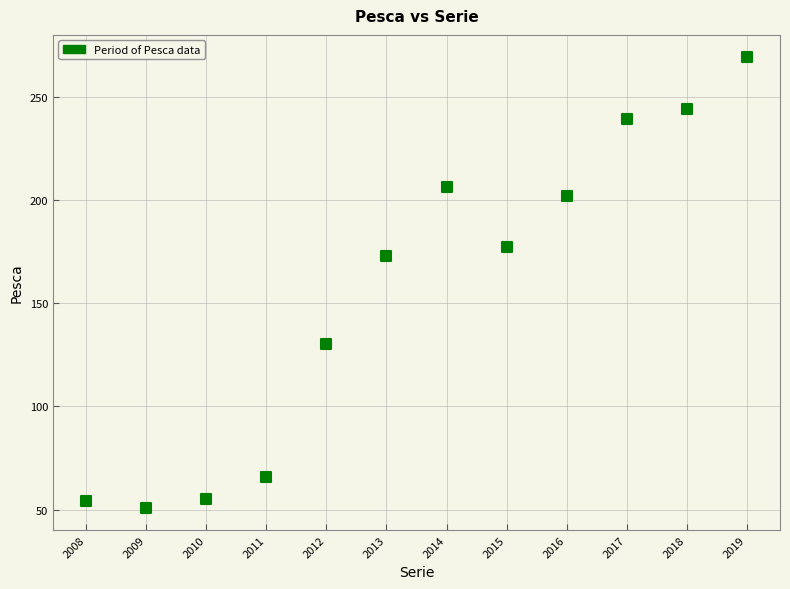

What Y value in the scatter plot is closest to 160?

173